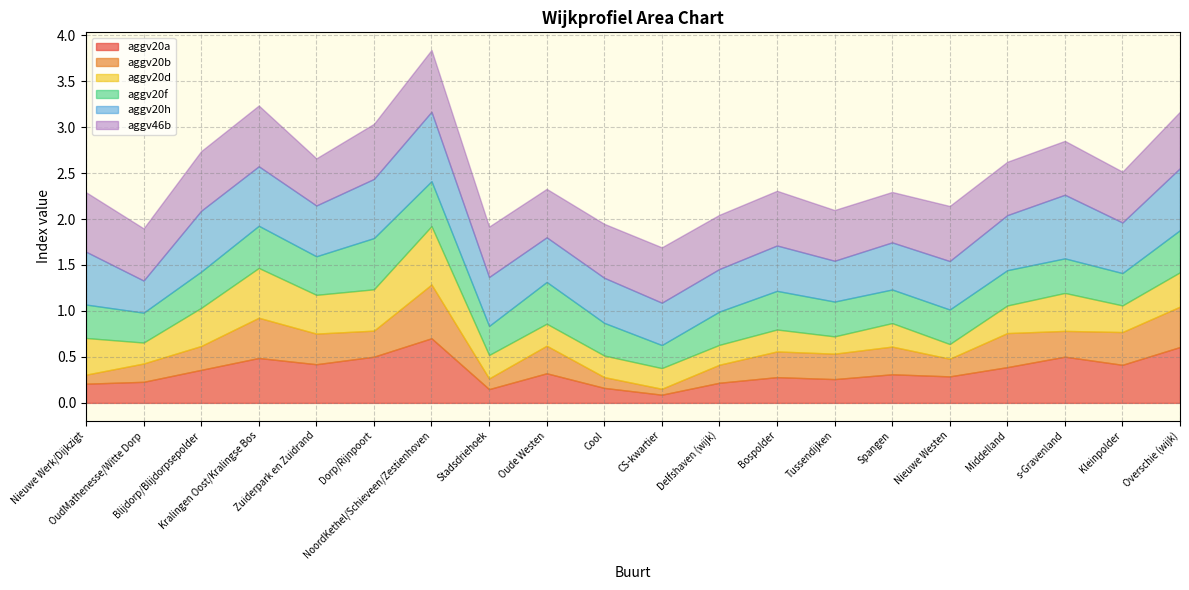

What is the label of the 11th point from the right?

Cool